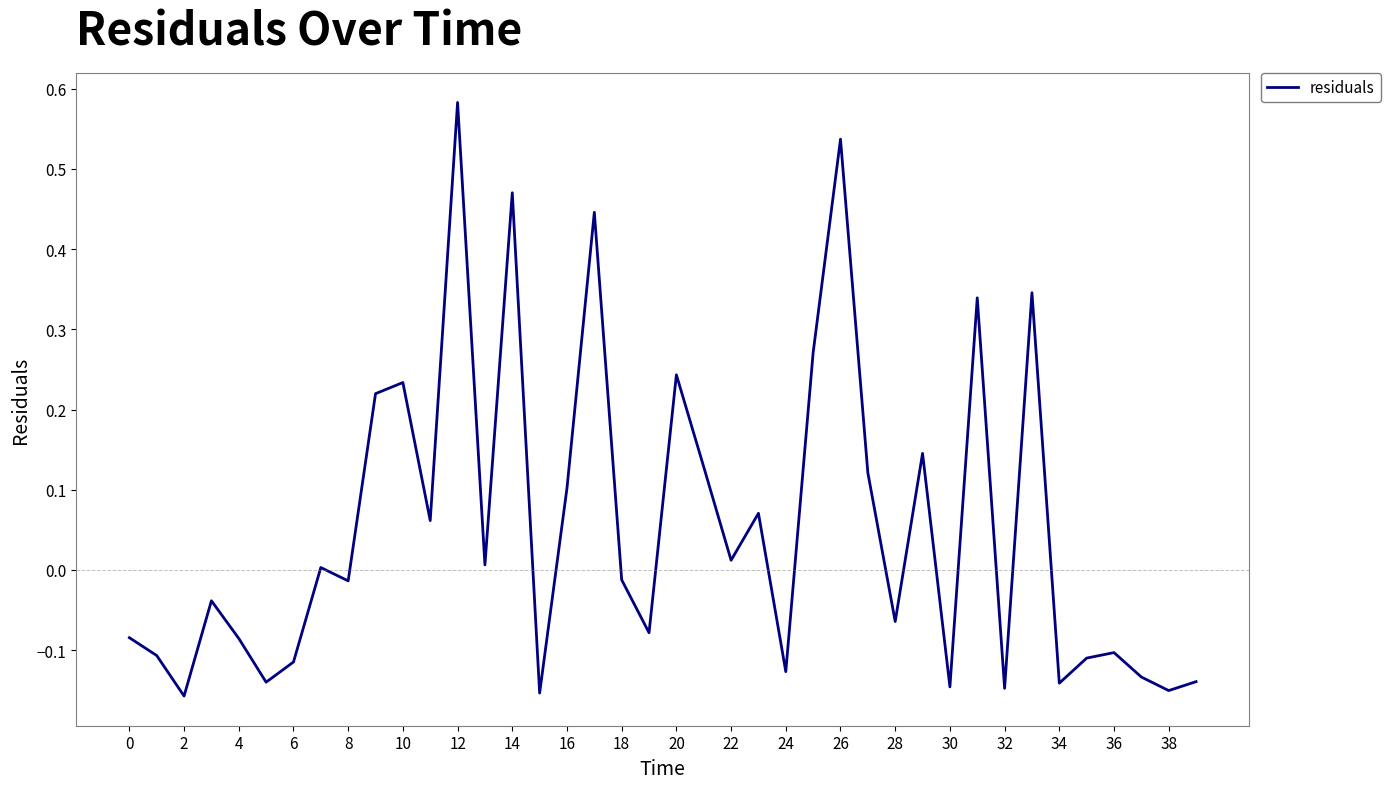

Reading left to right, extract all data points from this chart.

-0.1	-0.1	-0.2	-0.0	-0.1	-0.1	-0.1	0.0	-0.0	0.2	0.2	0.1	0.6	0.0	0.5	-0.2	0.1	0.4	-0.0	-0.1	0.2	0.1	0.0	0.1	-0.1	0.3	0.5	0.1	-0.1	0.1	-0.1	0.3	-0.1	0.3	-0.1	-0.1	-0.1	-0.1	-0.2	-0.1